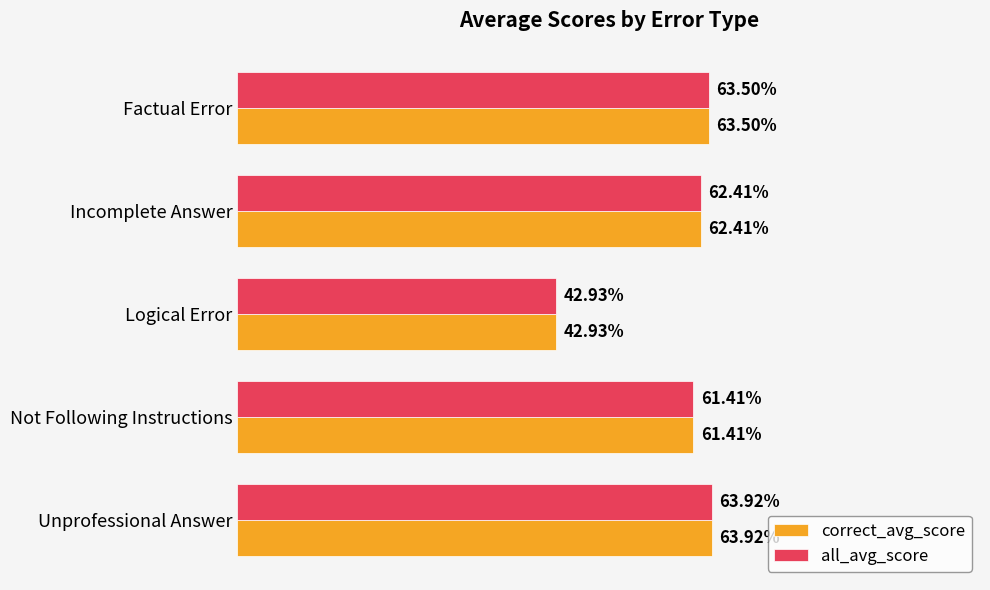

Which category has the lowest value in the correct_avg_score series?

Logical Error